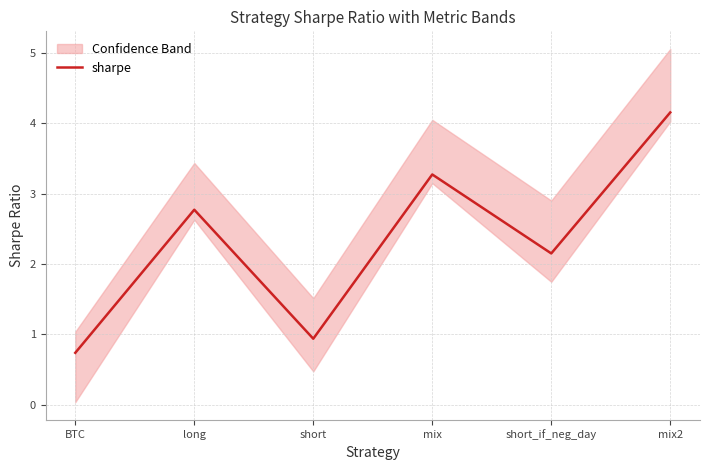

Approximately how many times larger is the value at short_if_neg_day compared to mix?

0.7